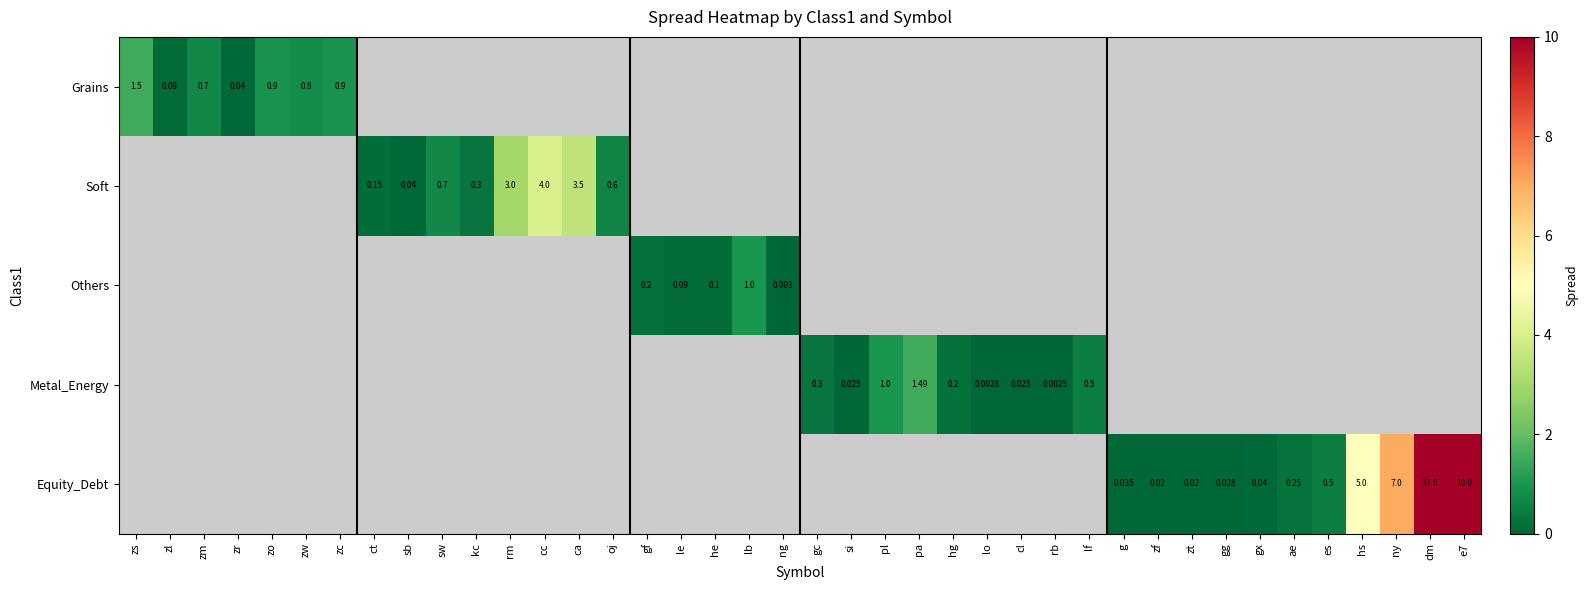

Is the value of Equity_Debt at zf greater than the value of Soft at kc?

No